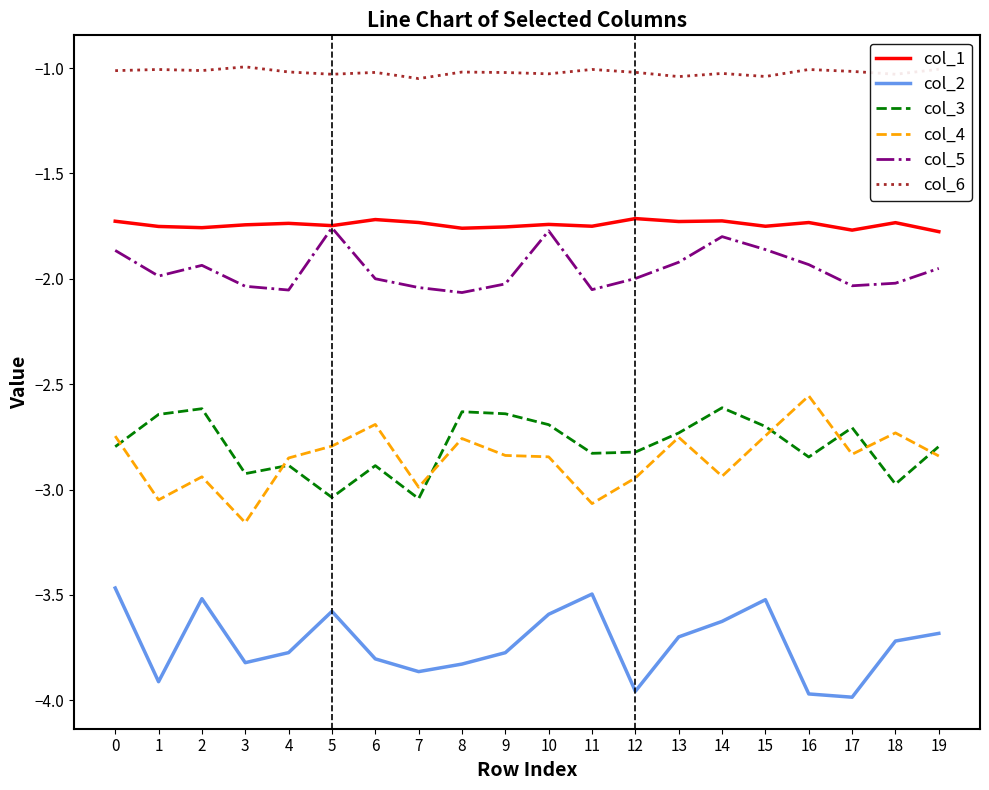

The col_6 series shows -0.5 at 12. True or false?

False